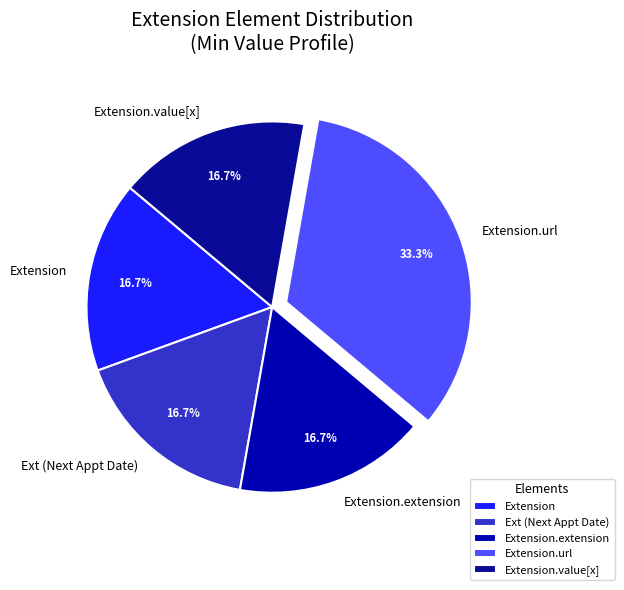

To the nearest percent, what is the difference between the largest and smallest slice percentages?

17%